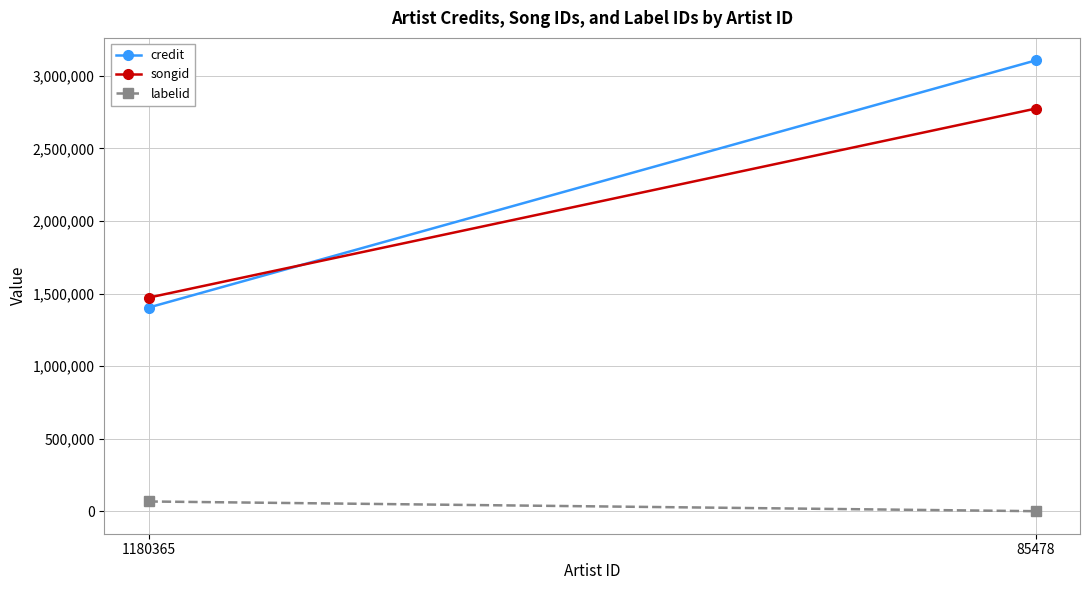

What is the value of the songid point at the 2nd from the left?

2774180